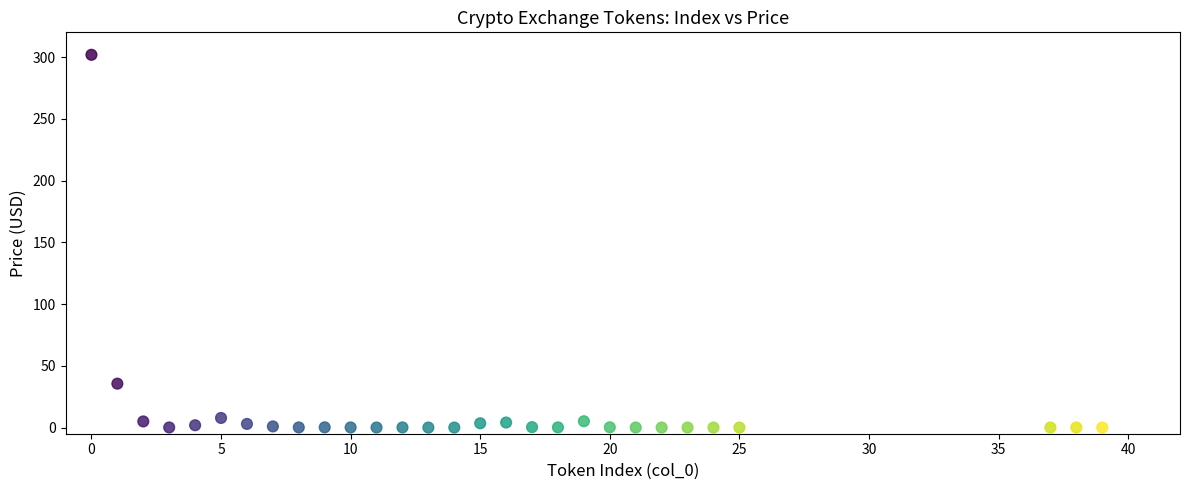

What is the range of X values (max minus min)?

39.0